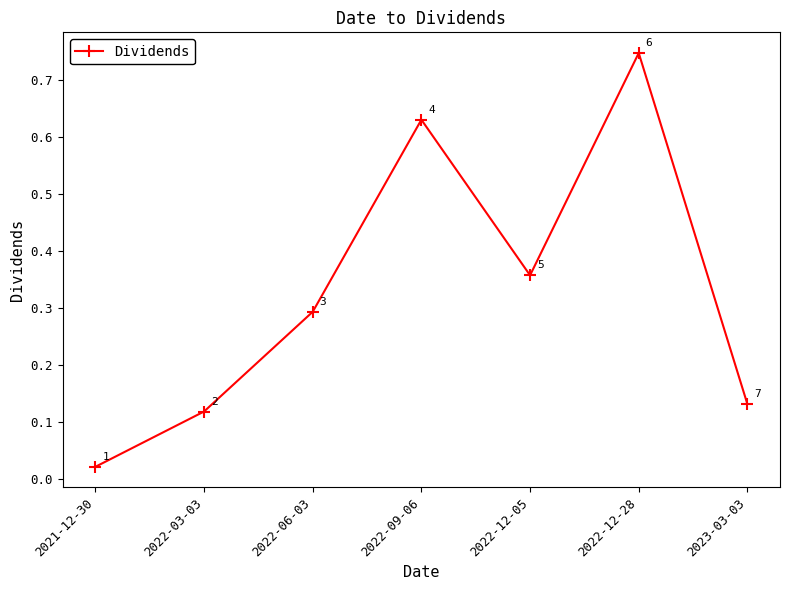

What position from the right is 2022-09-06?

4